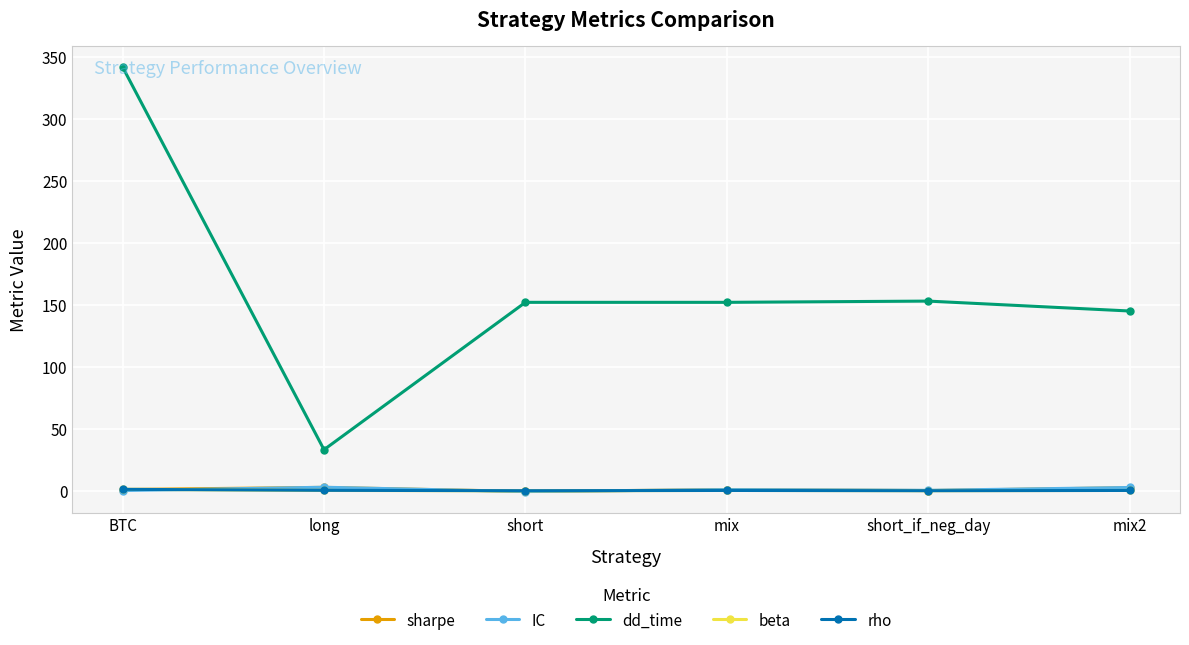

Does the chart display data point markers on the line(s)?

Yes